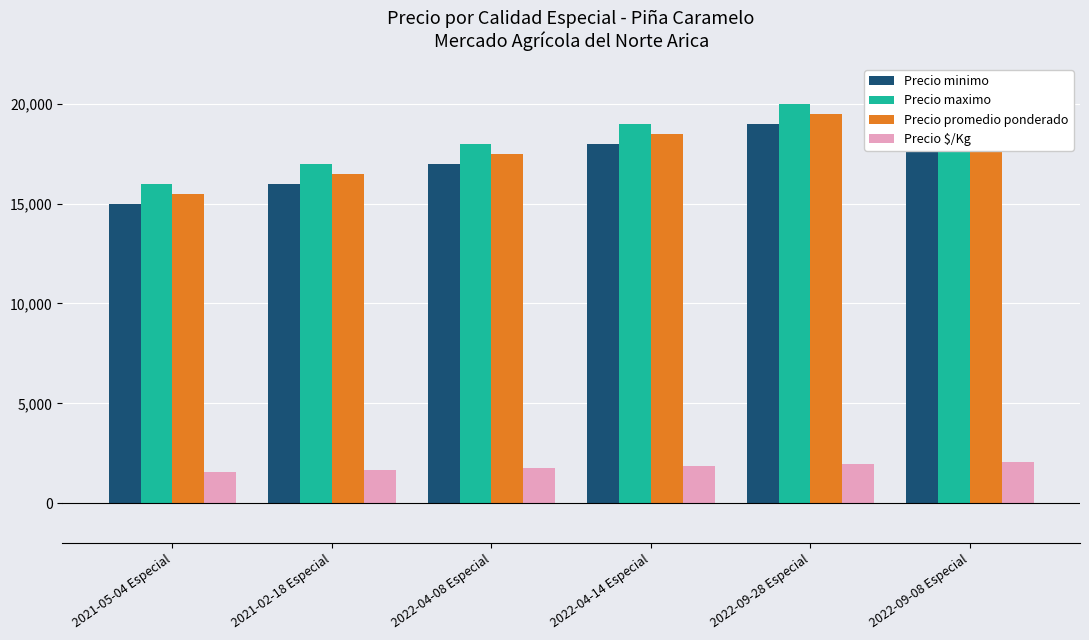

What is the label of the 3rd bar from the right?

2022-04-14 Especial